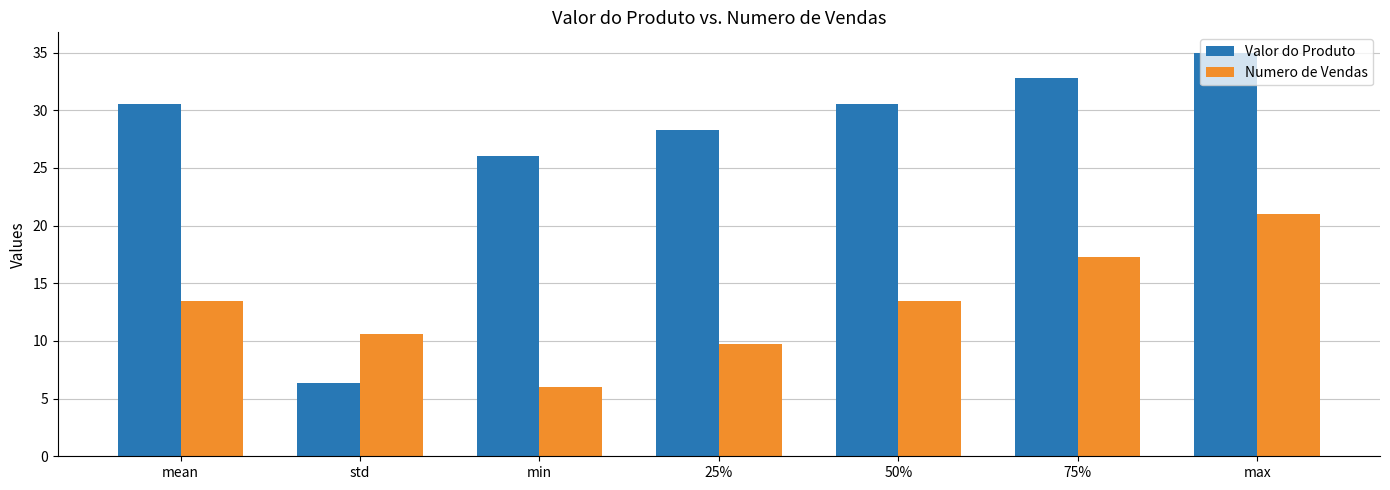

Which series has the widest spread of values?

Valor do Produto